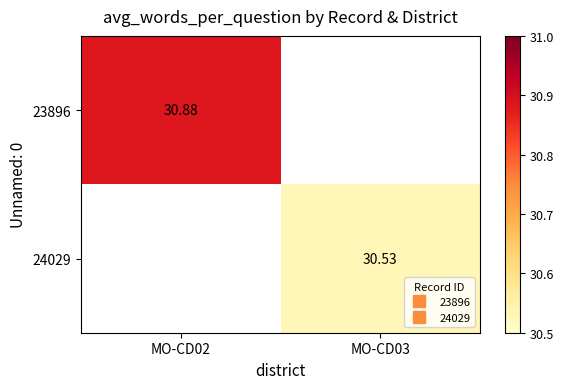

Where does the 24029 series first go above 30?

MO-CD03